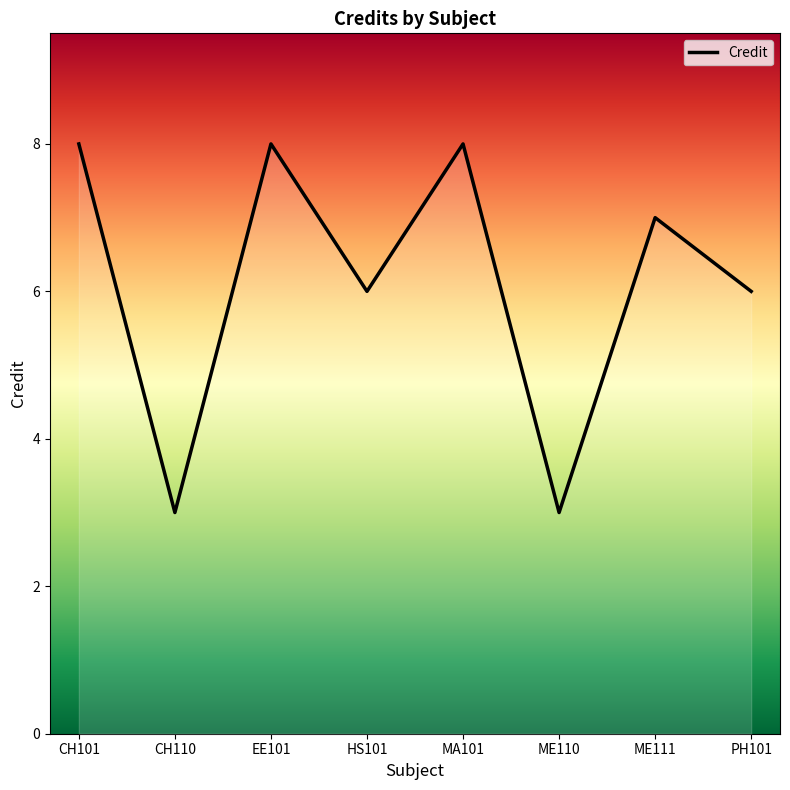

Which has a higher value, CH110 or PH101?

PH101